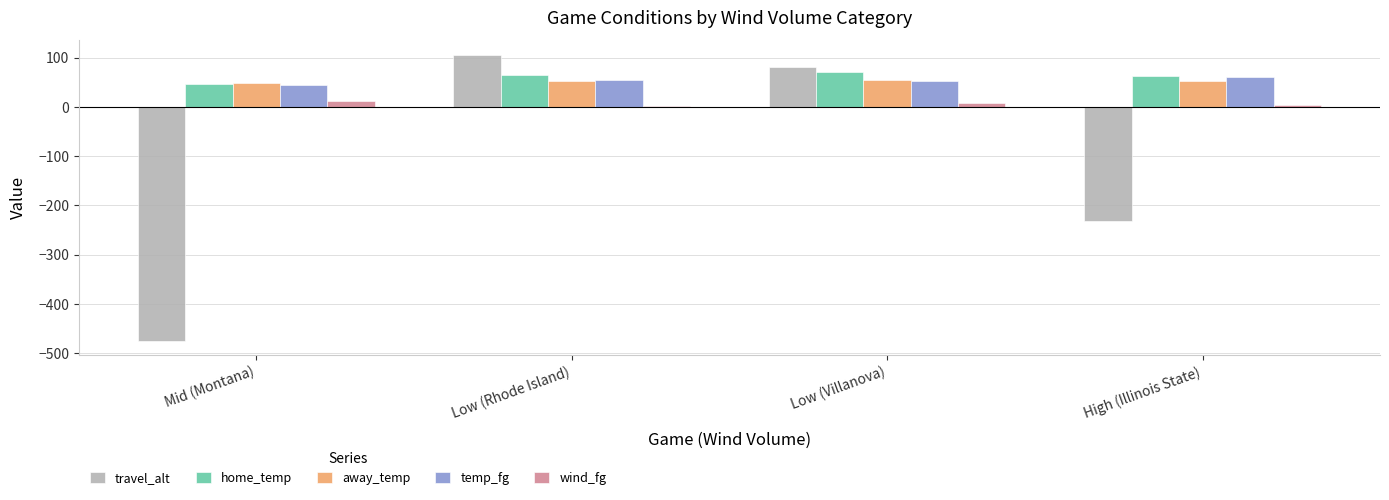

How many groups of bars are there?

4